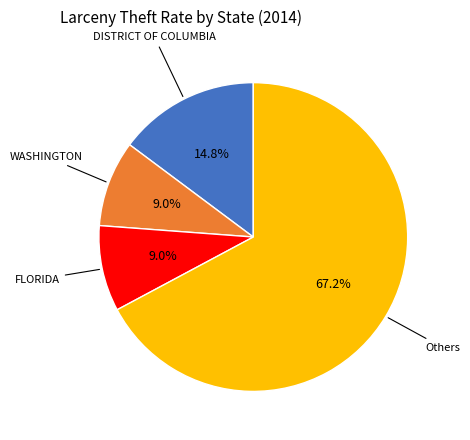

Is there any slice that represents more than half of the pie?

Yes